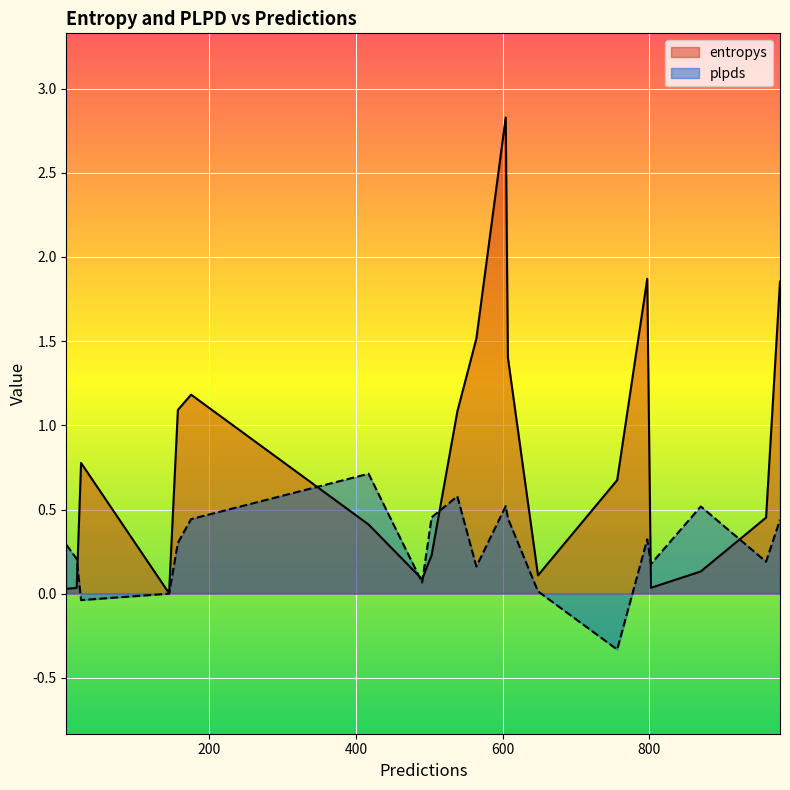

The value of entropys at 870 is 0.1. True or false?

True